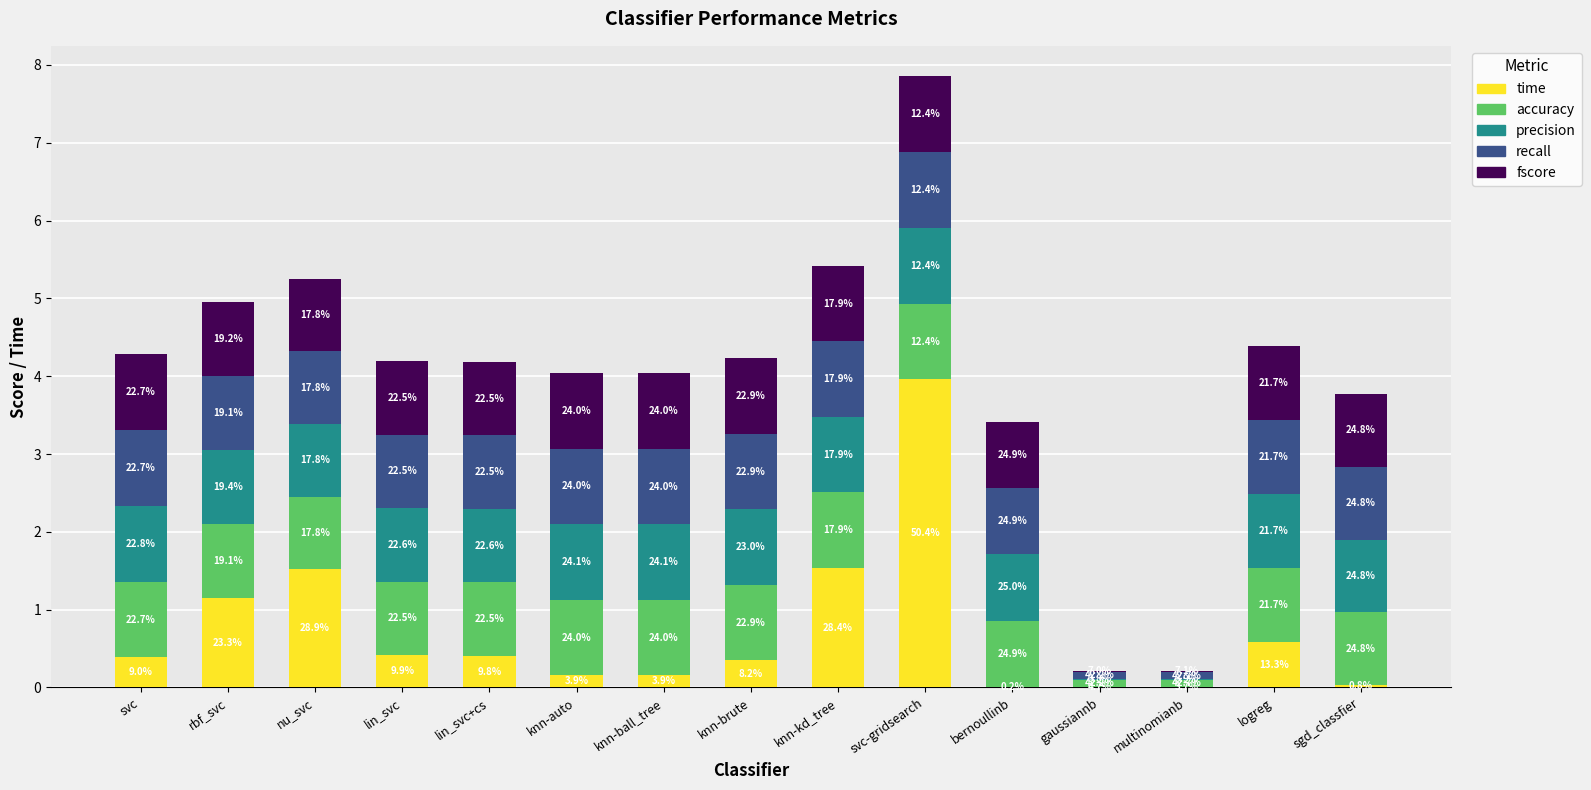

Are the bars grouped side by side (vs. stacked)?

No